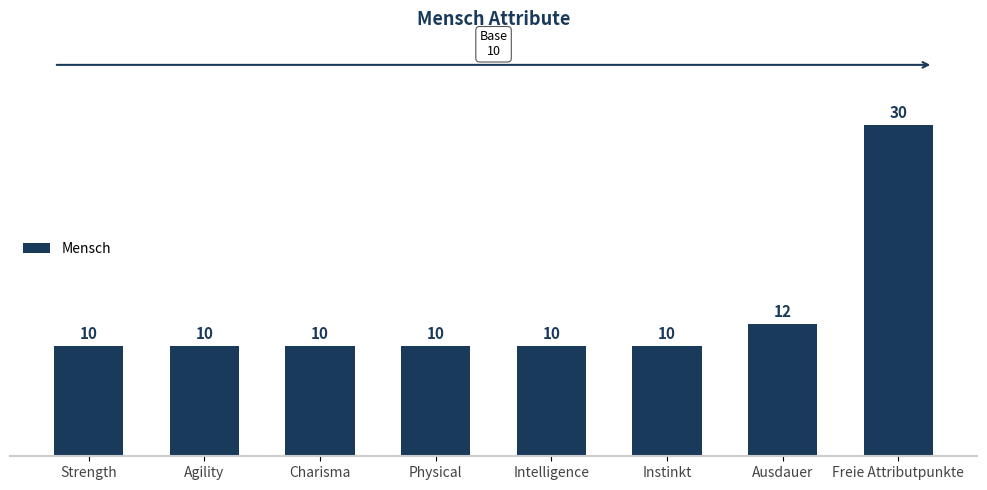

What is the sum of the values at Instinkt and Ausdauer?

22